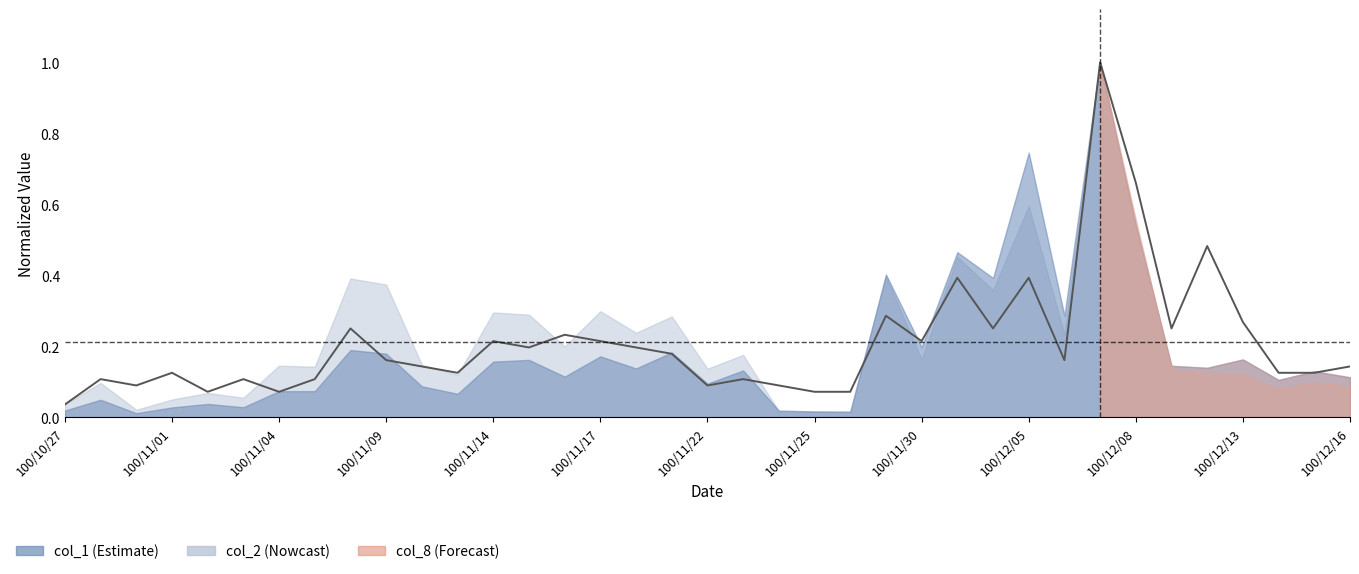

Reading left to right, what are all the values shown in this chart?

0.0	0.1	0.1	0.1	0.1	0.1	0.1	0.1	0.2	0.2	0.1	0.1	0.2	0.2	0.2	0.2	0.2	0.2	0.1	0.1	0.1	0.1	0.1	0.3	0.2	0.4	0.2	0.4	0.2	1.0	0.7	0.2	0.5	0.3	0.1	0.1	0.1